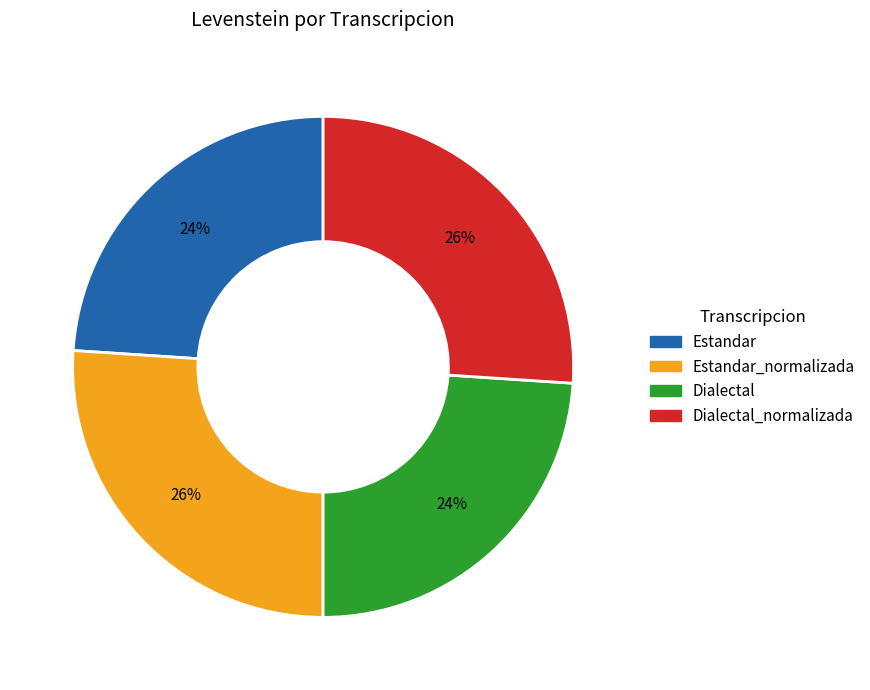

Is there a majority slice in this chart?

No